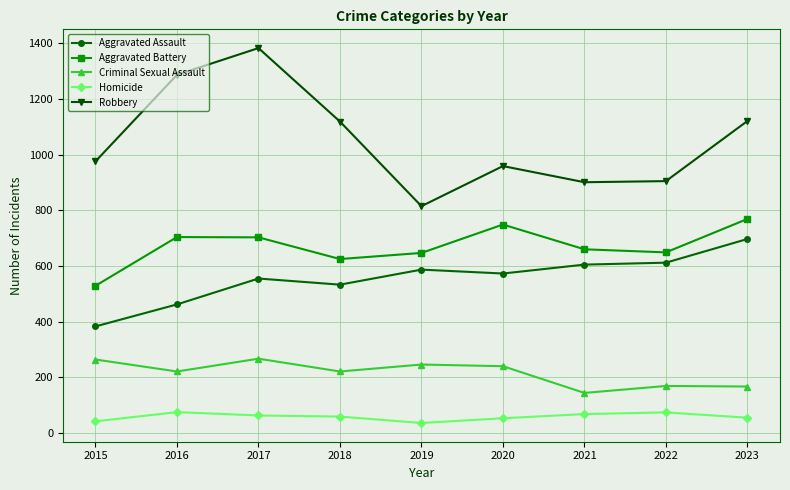

In Criminal Sexual Assault, how many points are lower than both neighbors (excluding endpoints)?

3